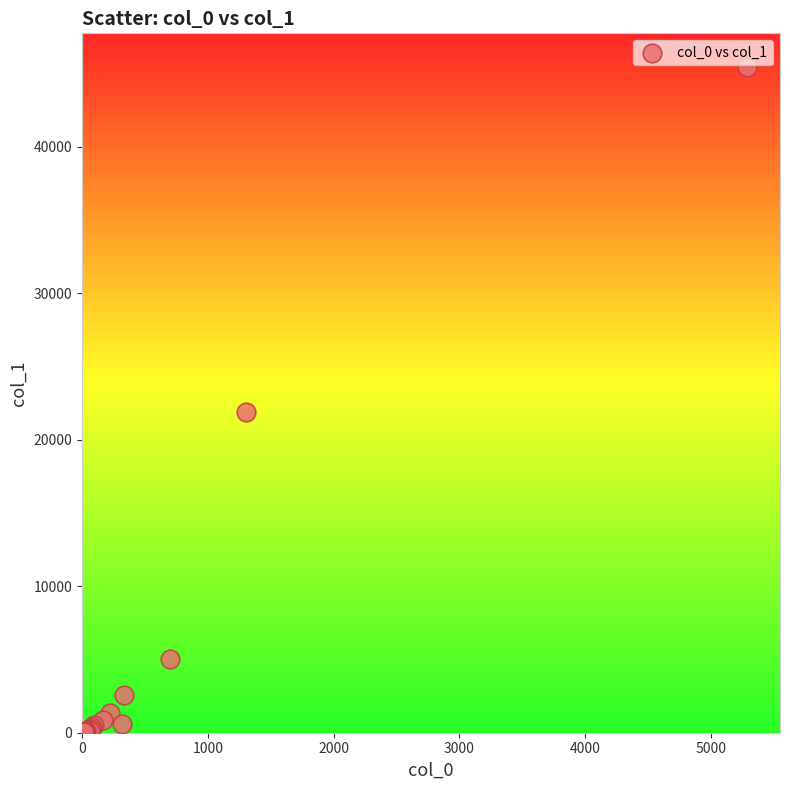

What Y value in the scatter plot is closest to 22755?

21876